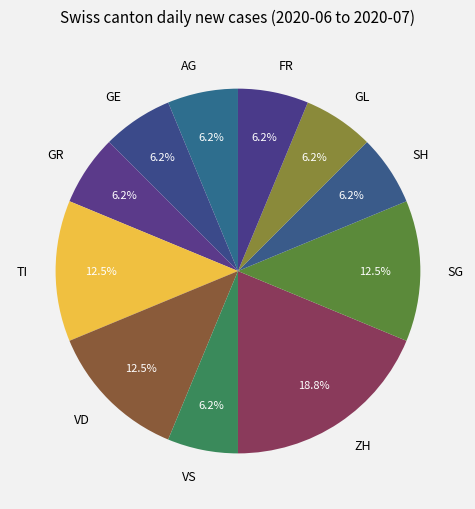

What is the largest slice in the pie chart?

ZH